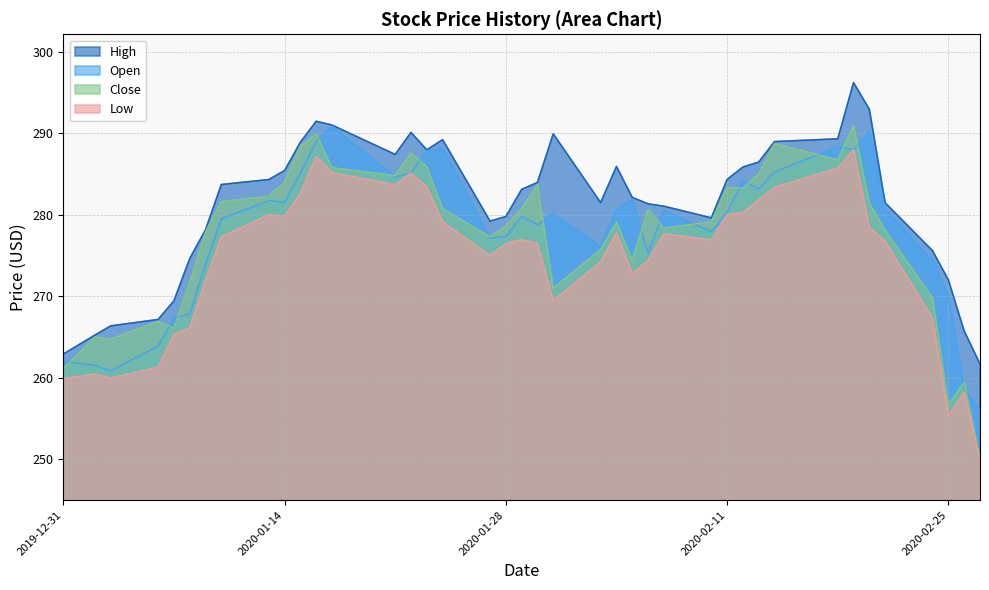

At how many categories does at least one series exceed 272?

33